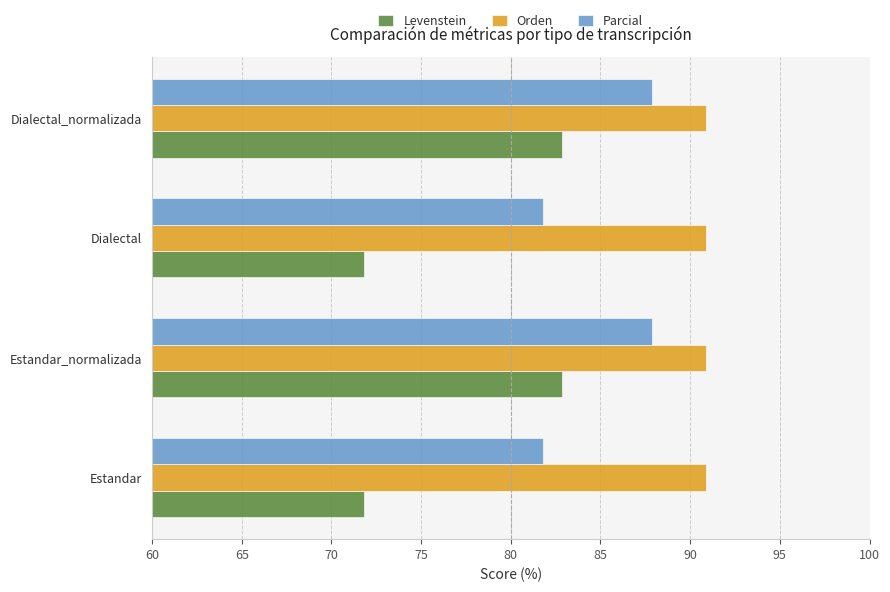

What is the minimum value for Levenstein?

71.8